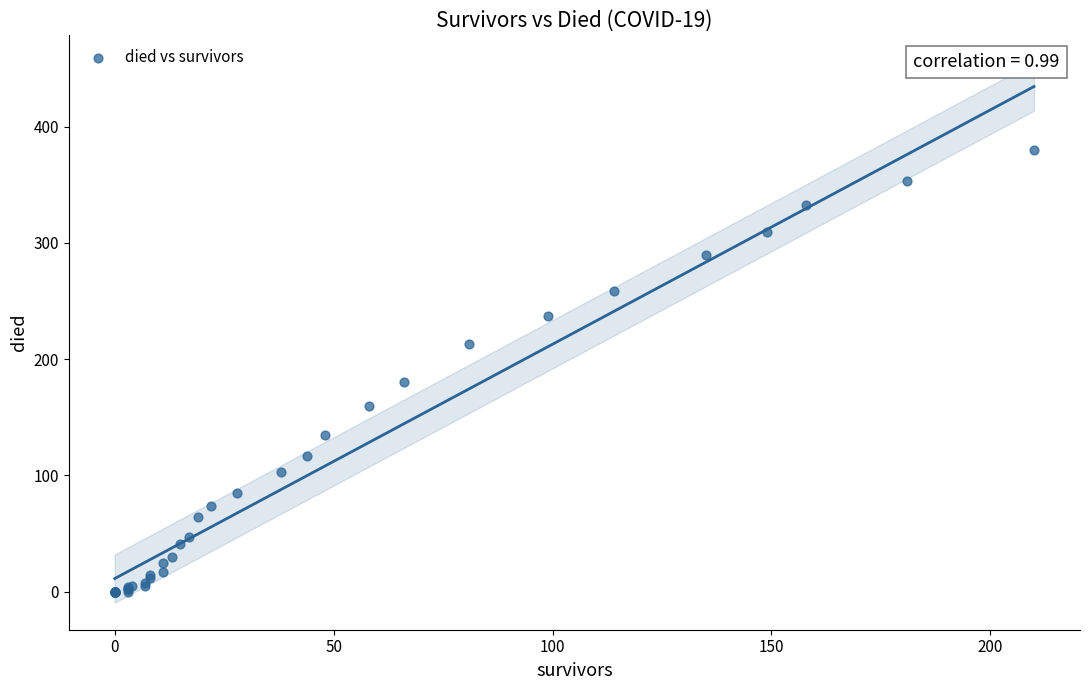

What Y value in the scatter plot is closest to 190?

180